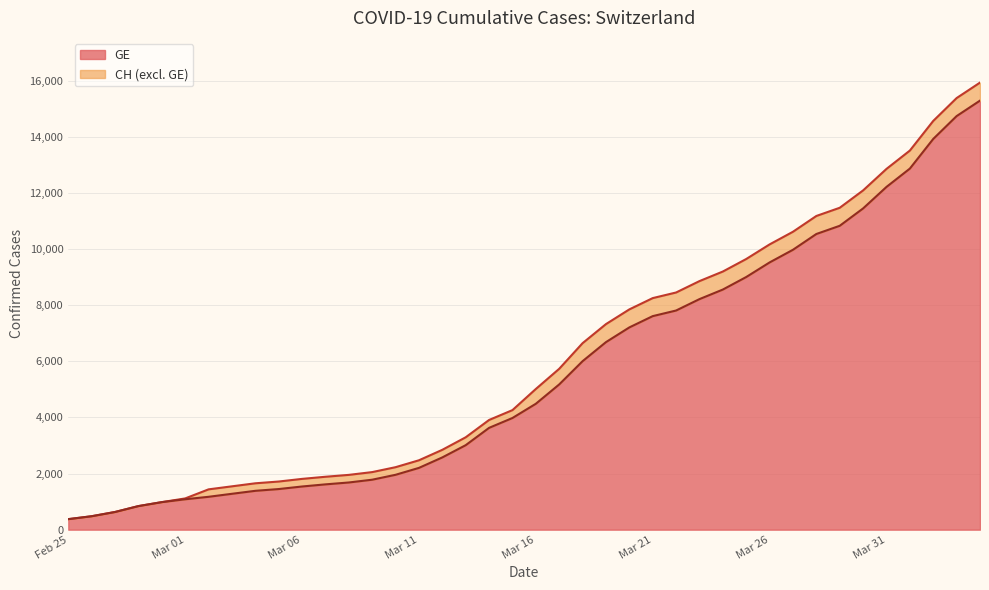

What is the maximum value for GE?

15284